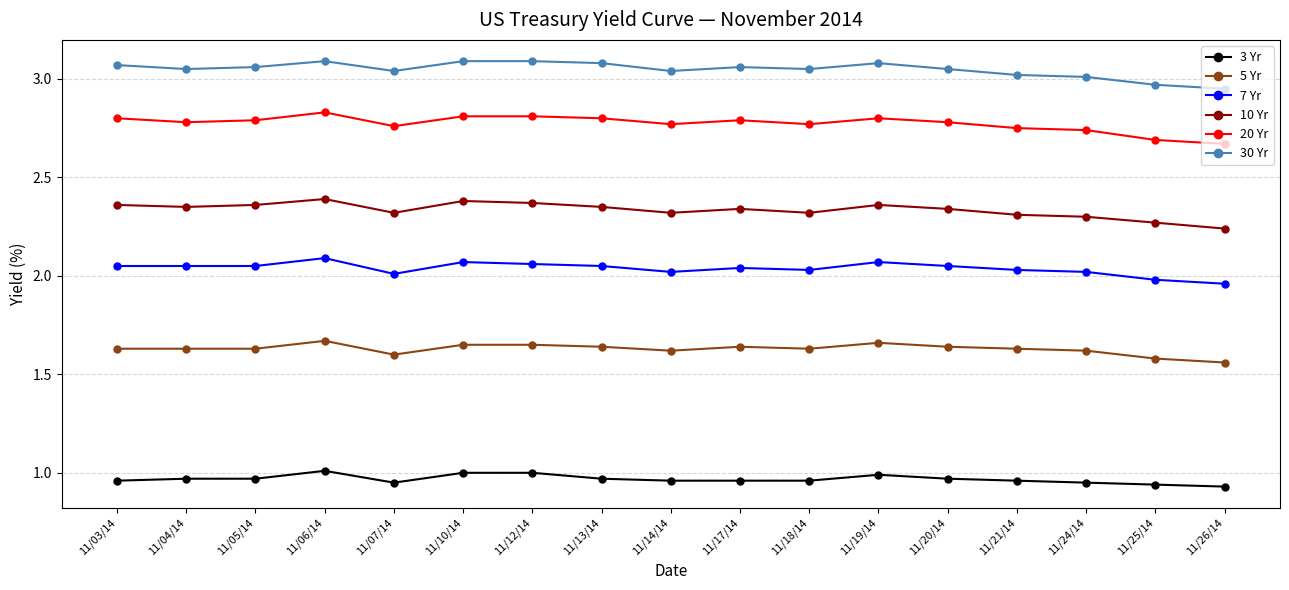

Rank the series by their maximum value, from lowest to highest.

3 Yr, 5 Yr, 7 Yr, 10 Yr, 20 Yr, 30 Yr